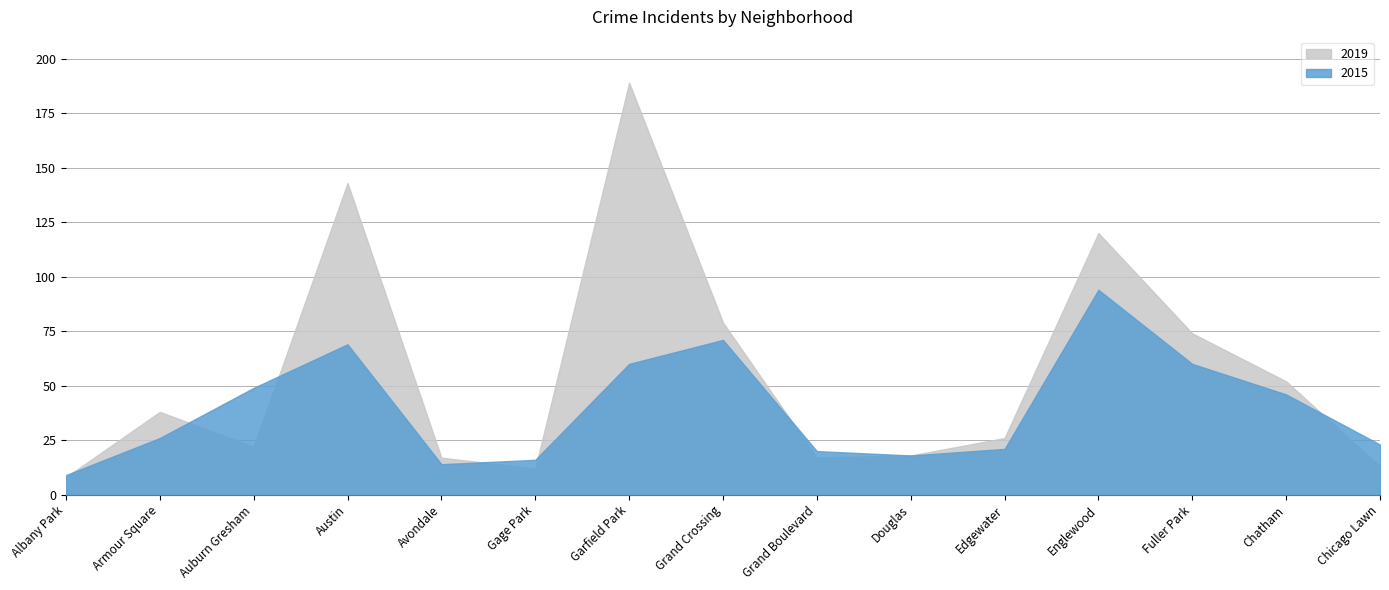

At which category is the sum across all series the highest?

Garfield Park